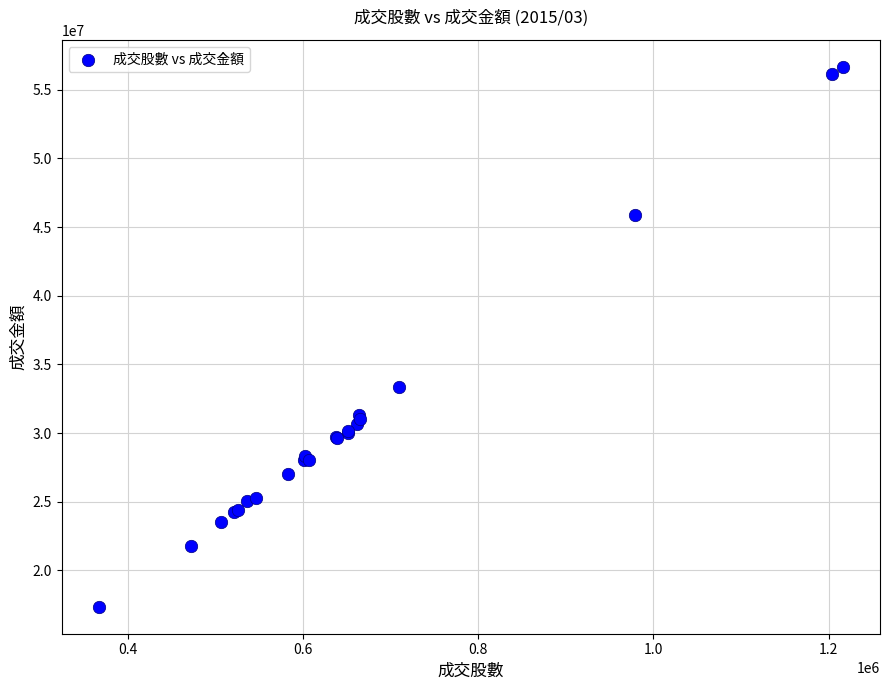

What Y value in the scatter plot is closest to 37013259?

33331412